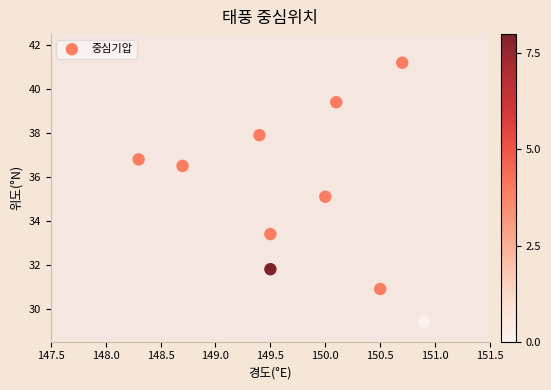

What is the average X value?

149.8